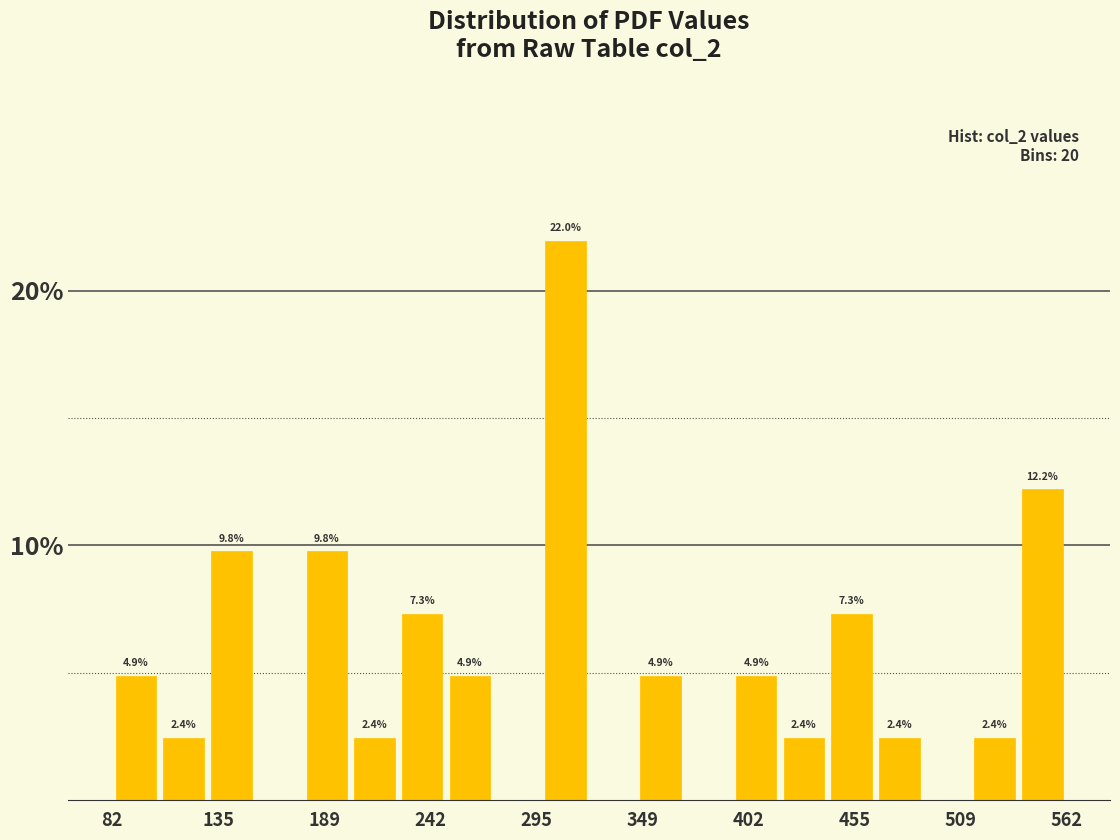

Around what value on the x-axis is the tallest bar? Give the approximate position of its centre, as read against the axis.

310